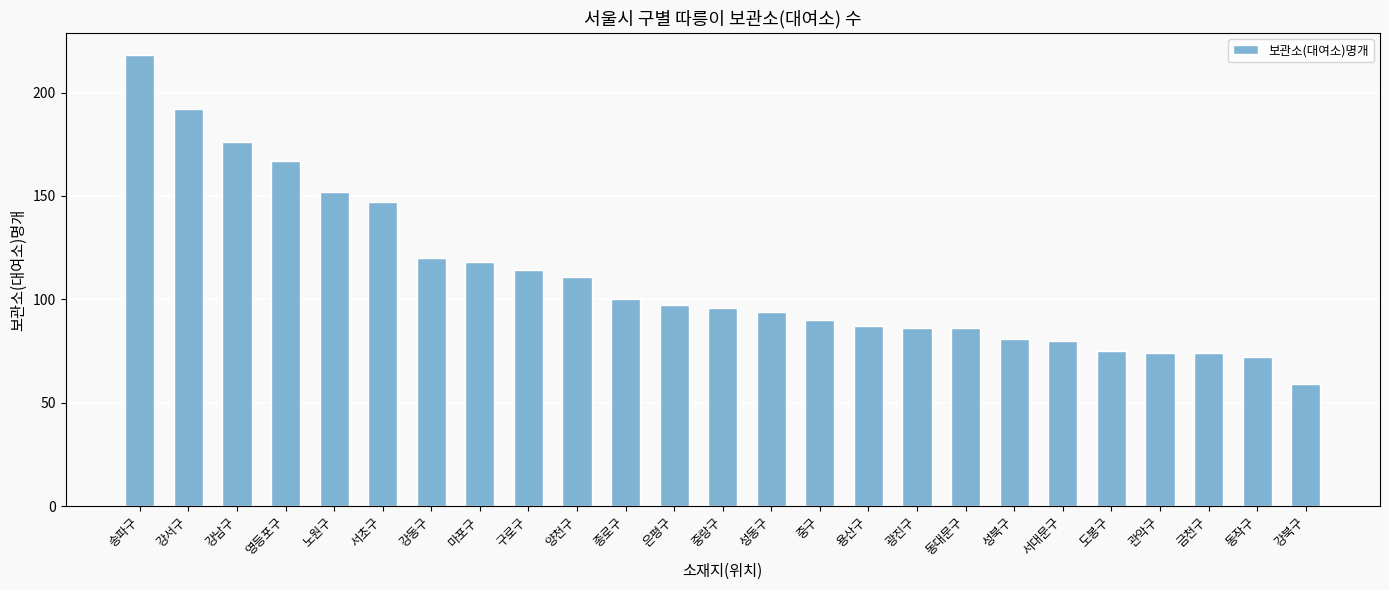

Which label corresponds to the smallest value in the chart?

강북구